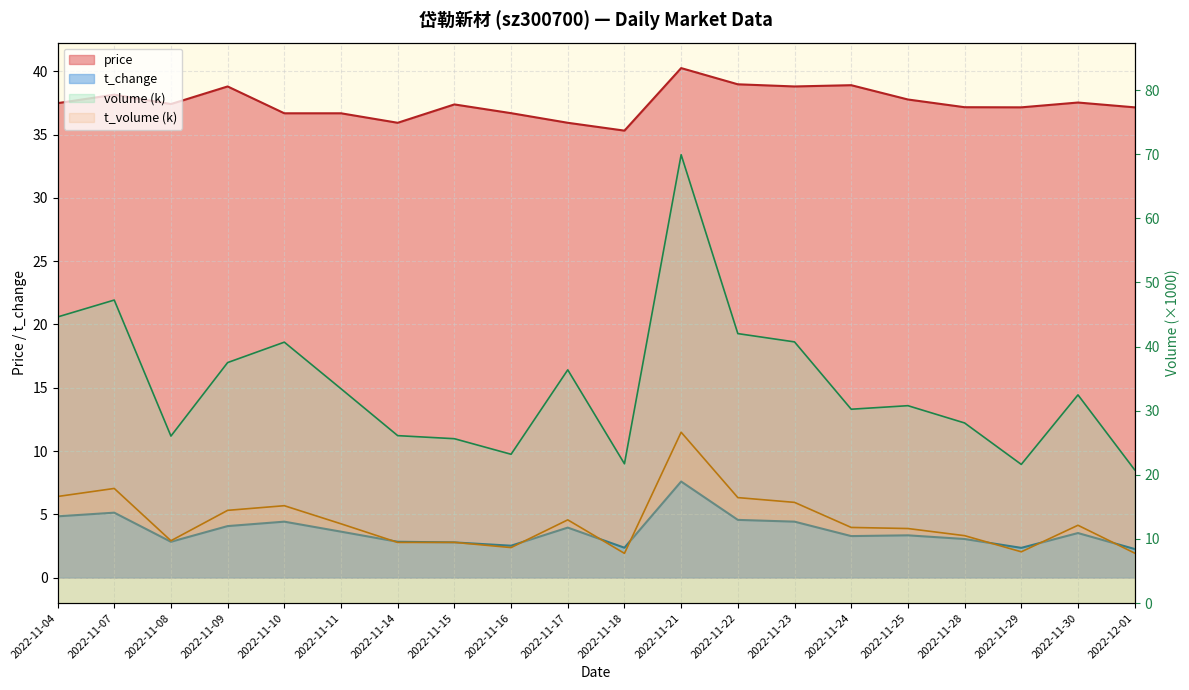

What is the value of the t_volume point at the 11th from the left?

7.8